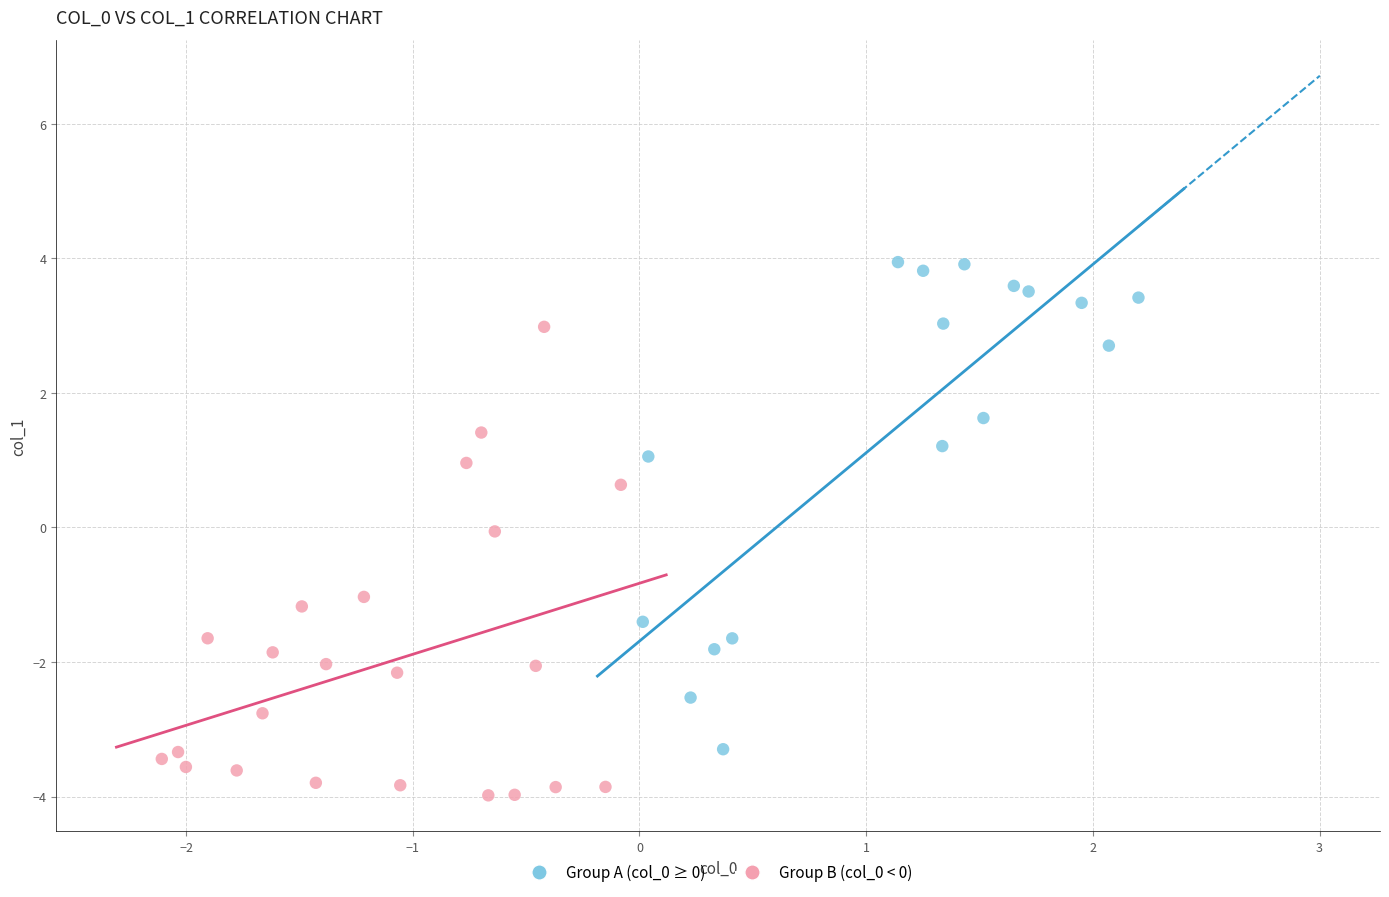

Which series reaches the minimum Y coordinate?

Group B (col_0 < 0)